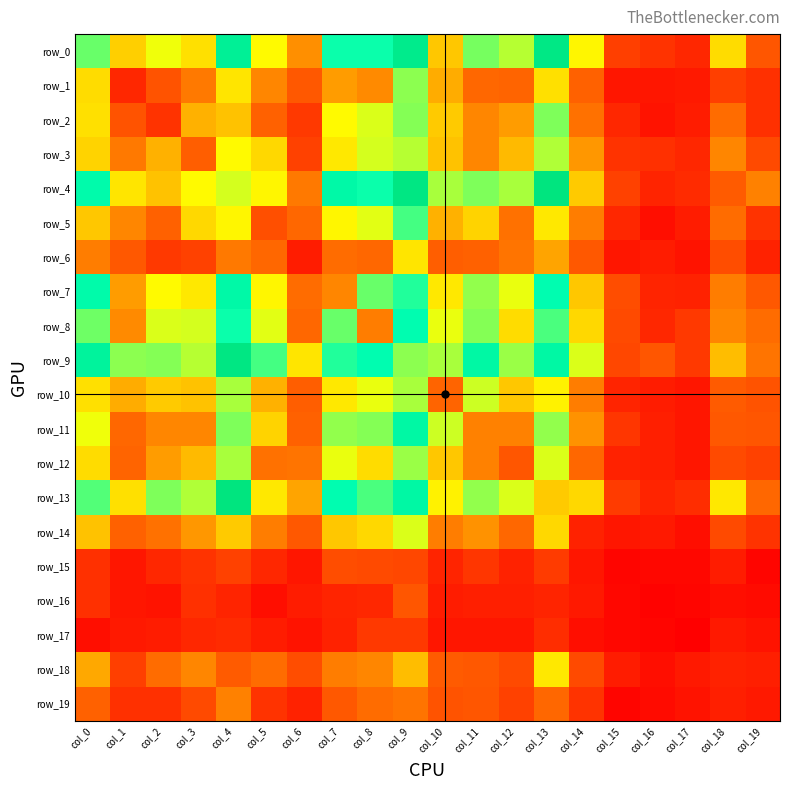

At which category is the sum across all series the highest?

col_9